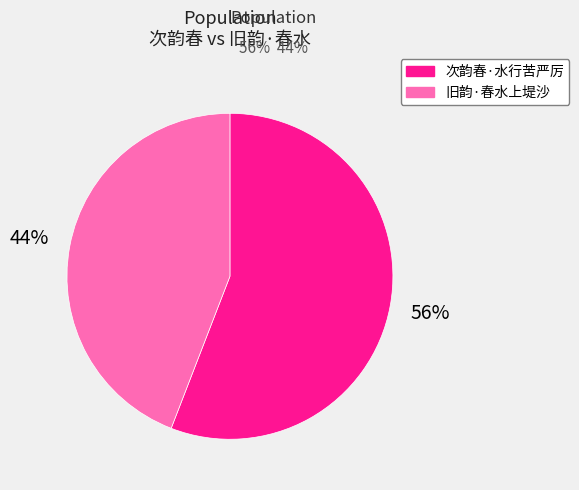

What is the largest slice in the pie chart?

次韵春·水行苦严厉